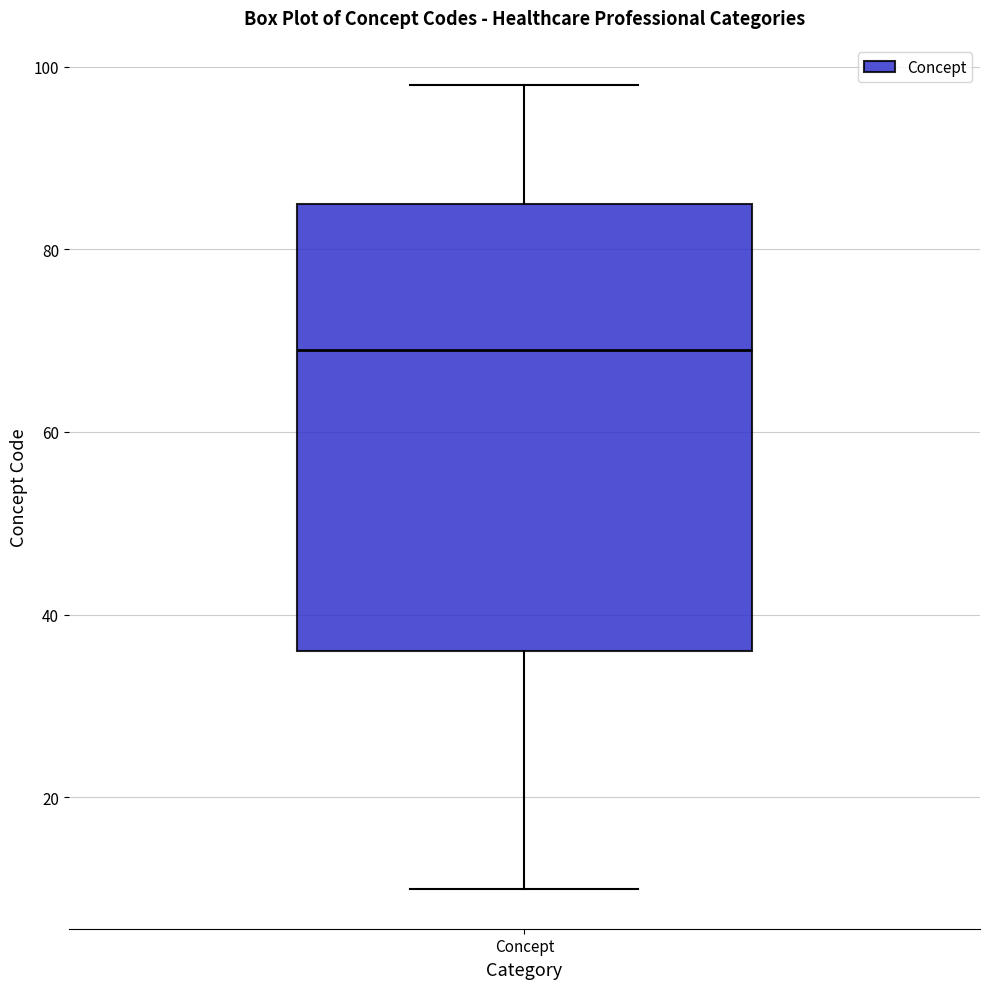

Transcribe this box plot: give where the median line is, the range the box spans, and where the two whiskers end, as read against the y-axis. The values are not printed on the chart, so give them approximately, as read against the axis.

median 70, box 36 to 86, whiskers 10 to 98